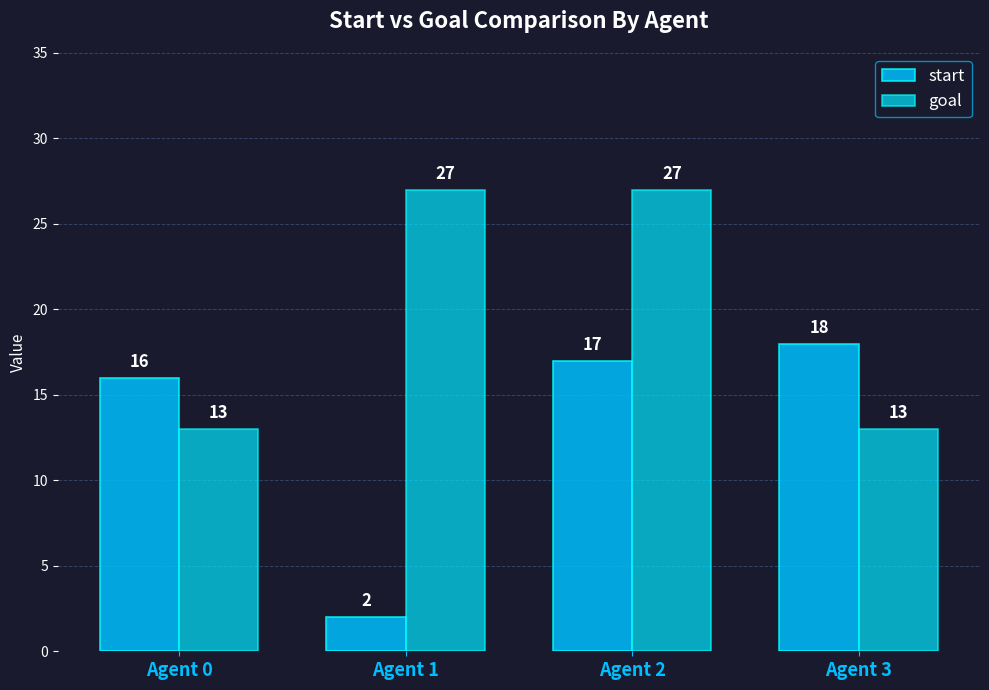

The value of start at Agent 2 is 29. True or false?

False